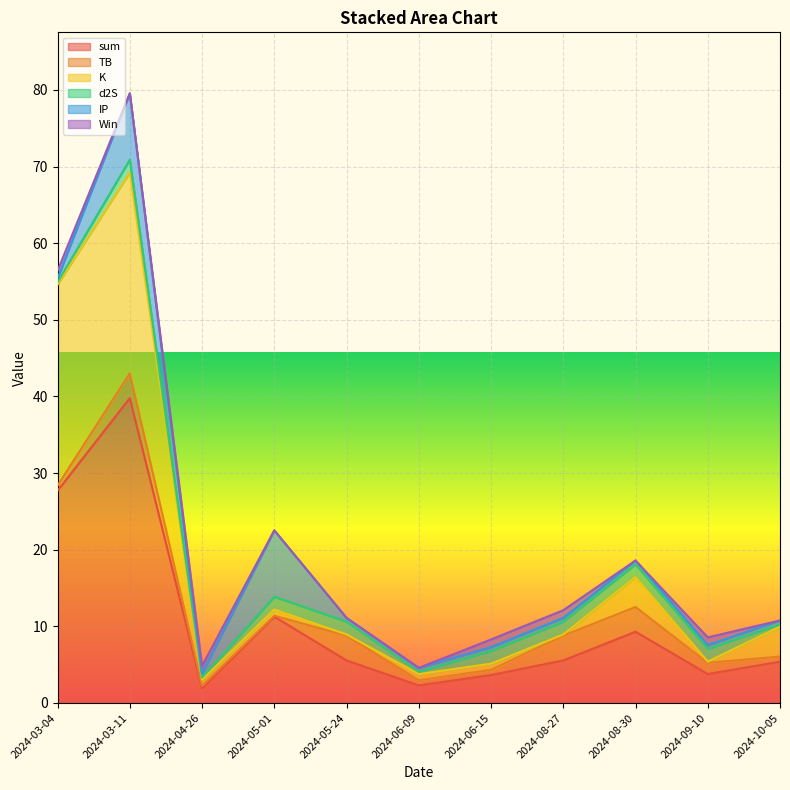

What is the minimum value for sum?

1.9